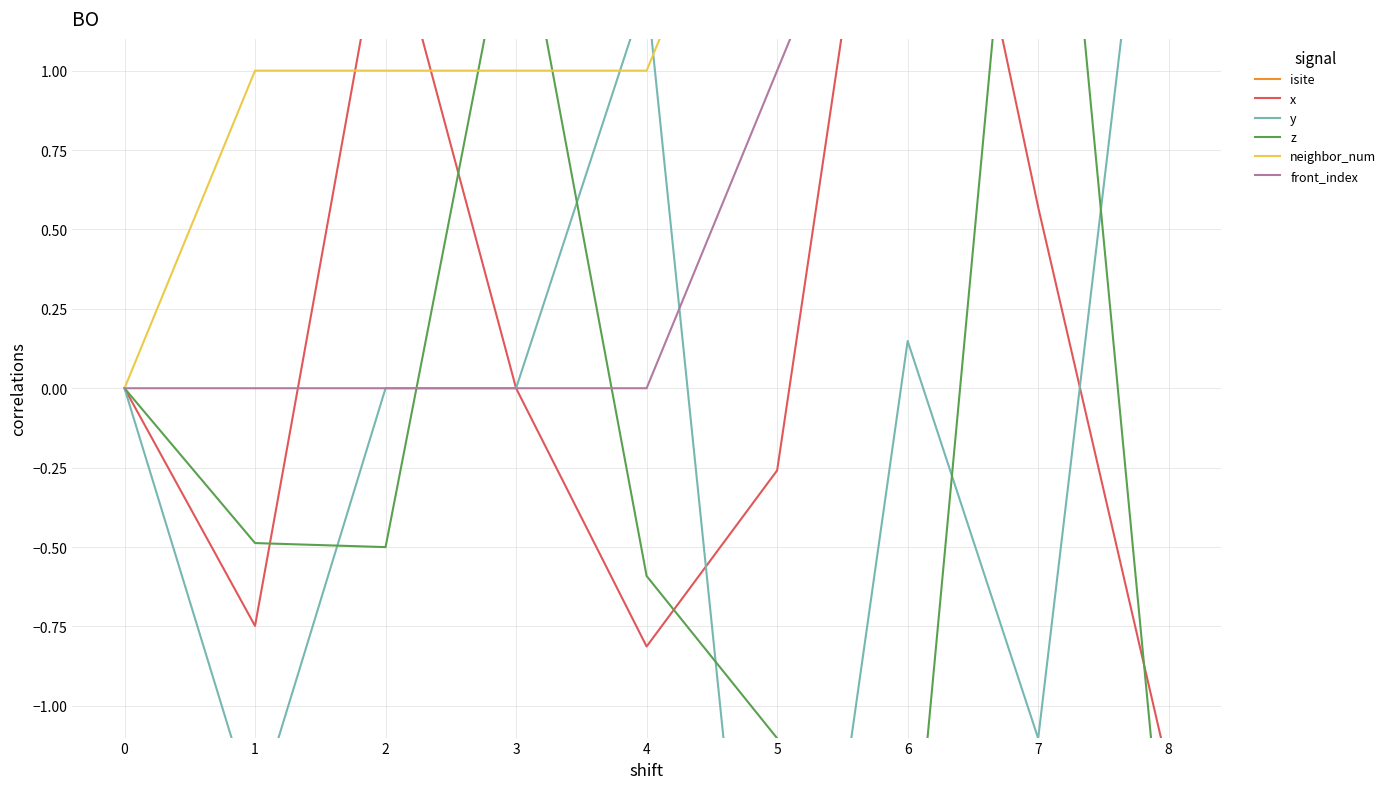

How many lines are shown in the chart?

6